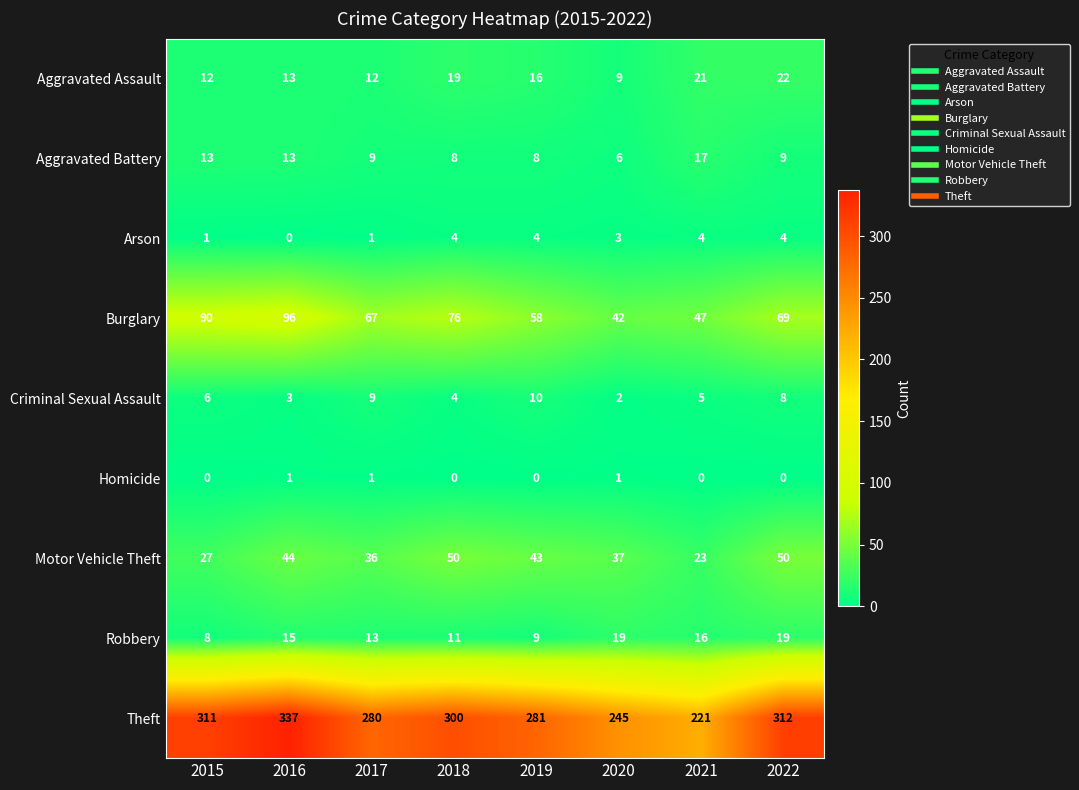

Which series changed the most between 2016 and 2019?

Theft